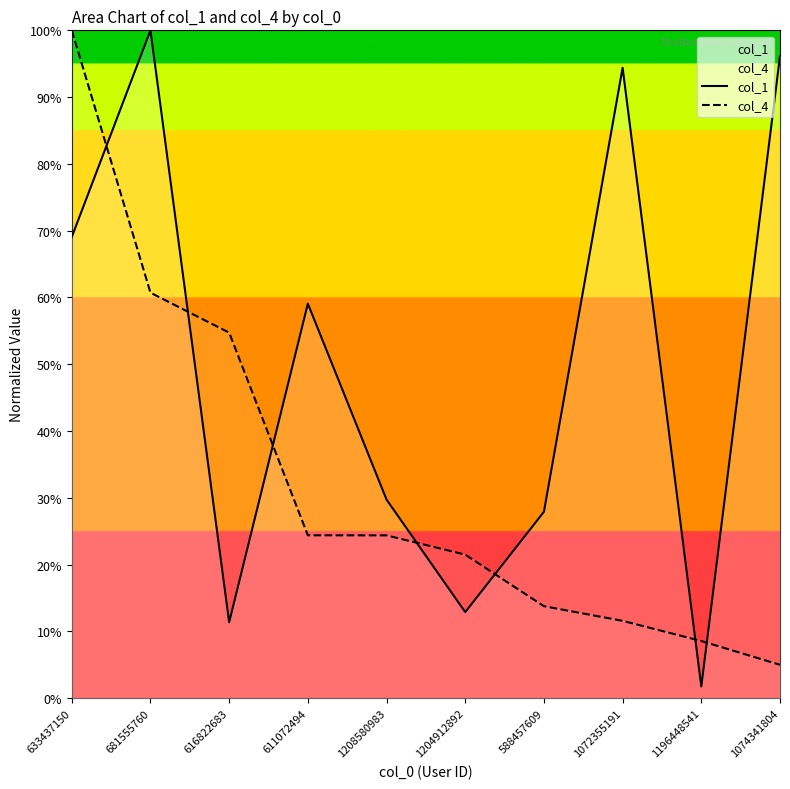

Is the value of col_4 at 633437150 greater than the value of col_1 at 1074341804?

Yes